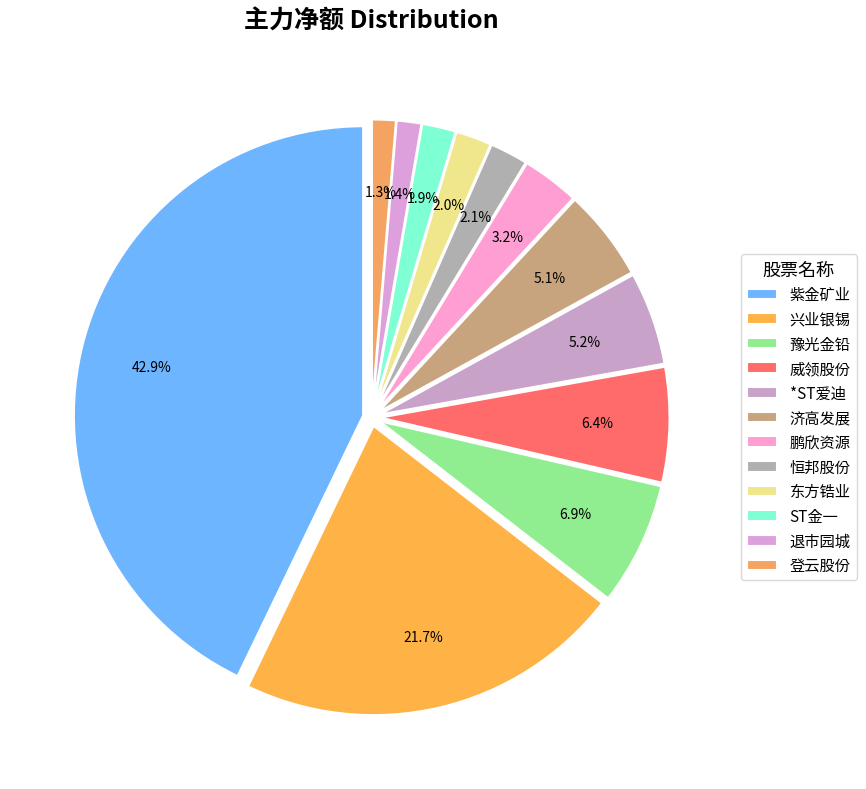

True or false: 兴业银锡 accounts for 27% of the total.

False